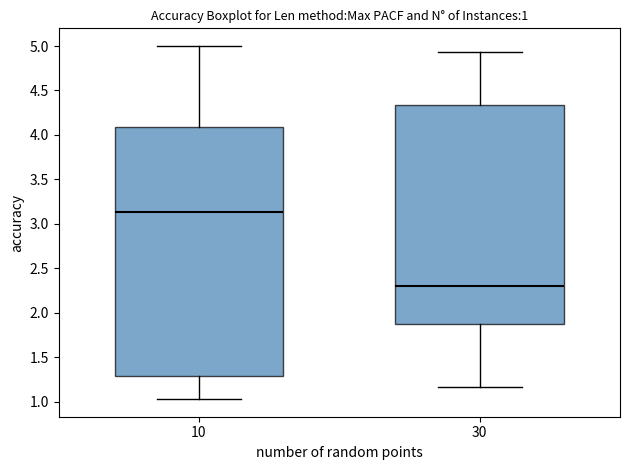

Which box is the tallest, from its lower edge to its upper edge?

10